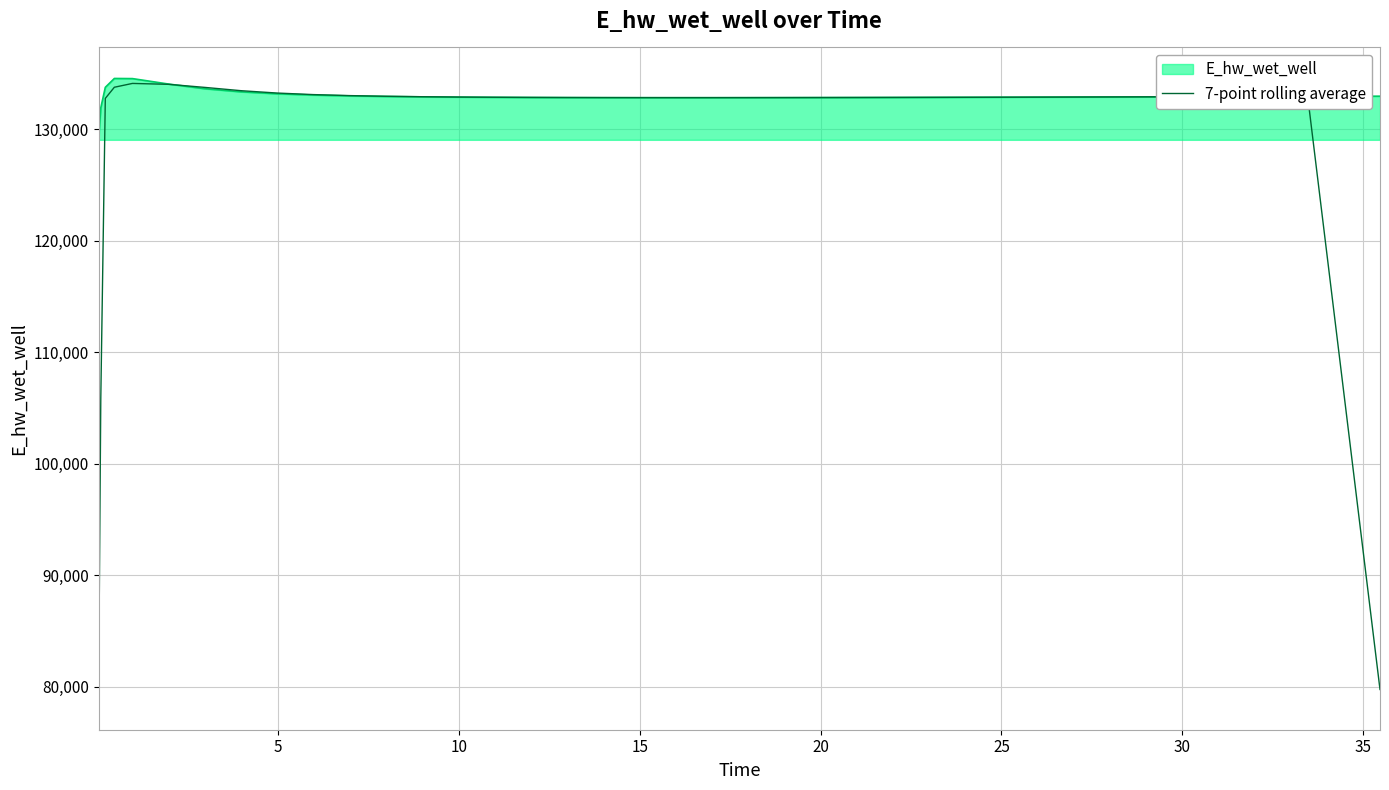

Which series has the largest total across all categories?

E_hw_wet_well